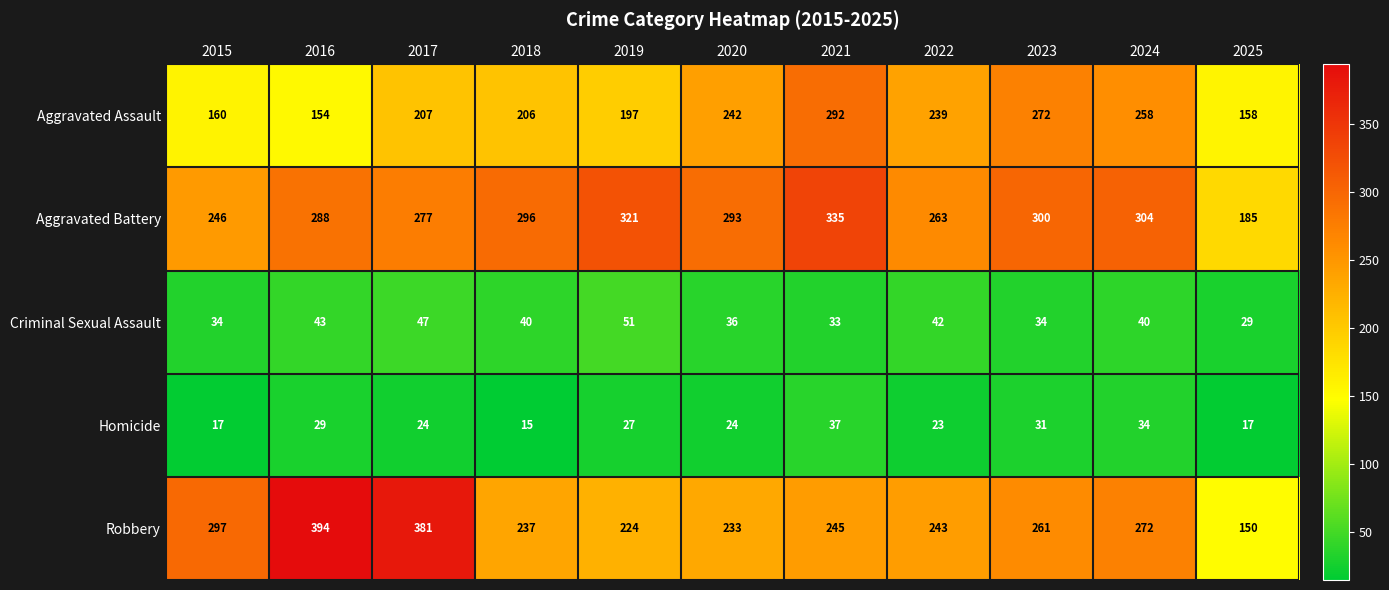

At which category is the sum across all series the highest?

2021